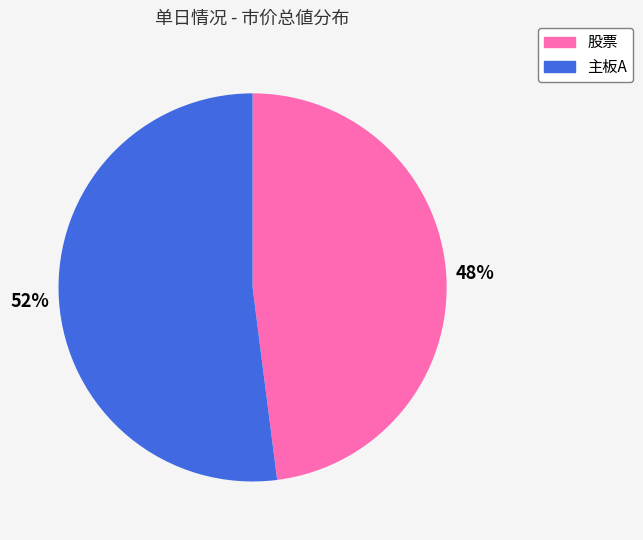

To the nearest percent, what portion does 主板A represent?

52%